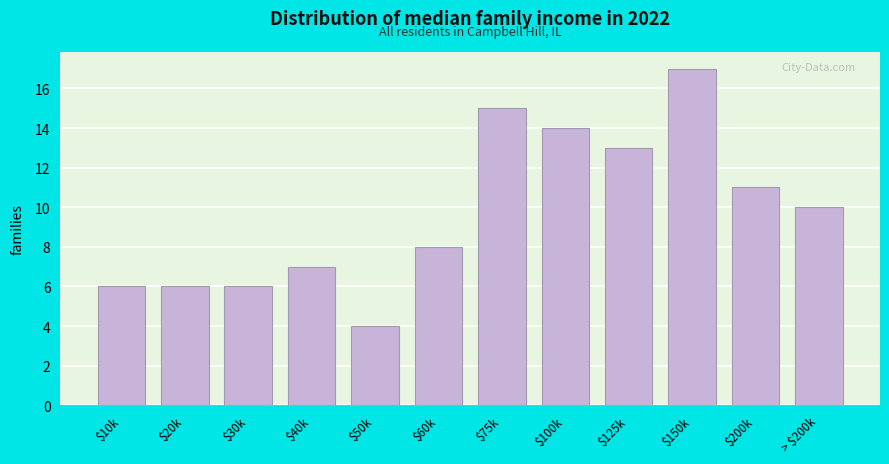

Reading left to right, transcribe all the data shown in this chart.

6	6	6	7	4	8	15	14	13	17	11	10